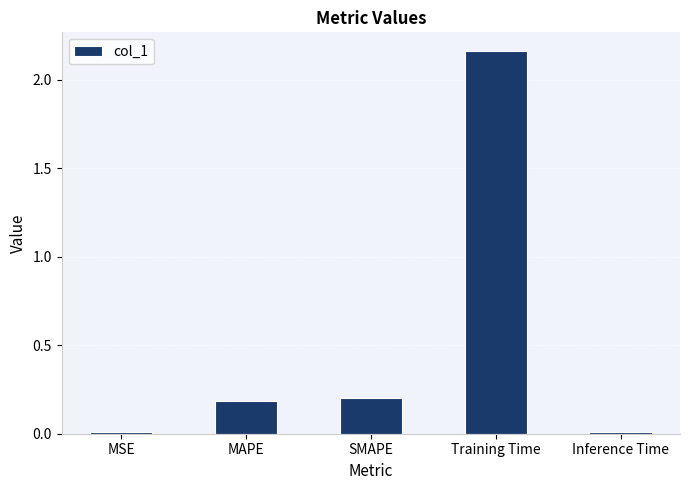

What is the label of the 3rd bar from the right?

SMAPE